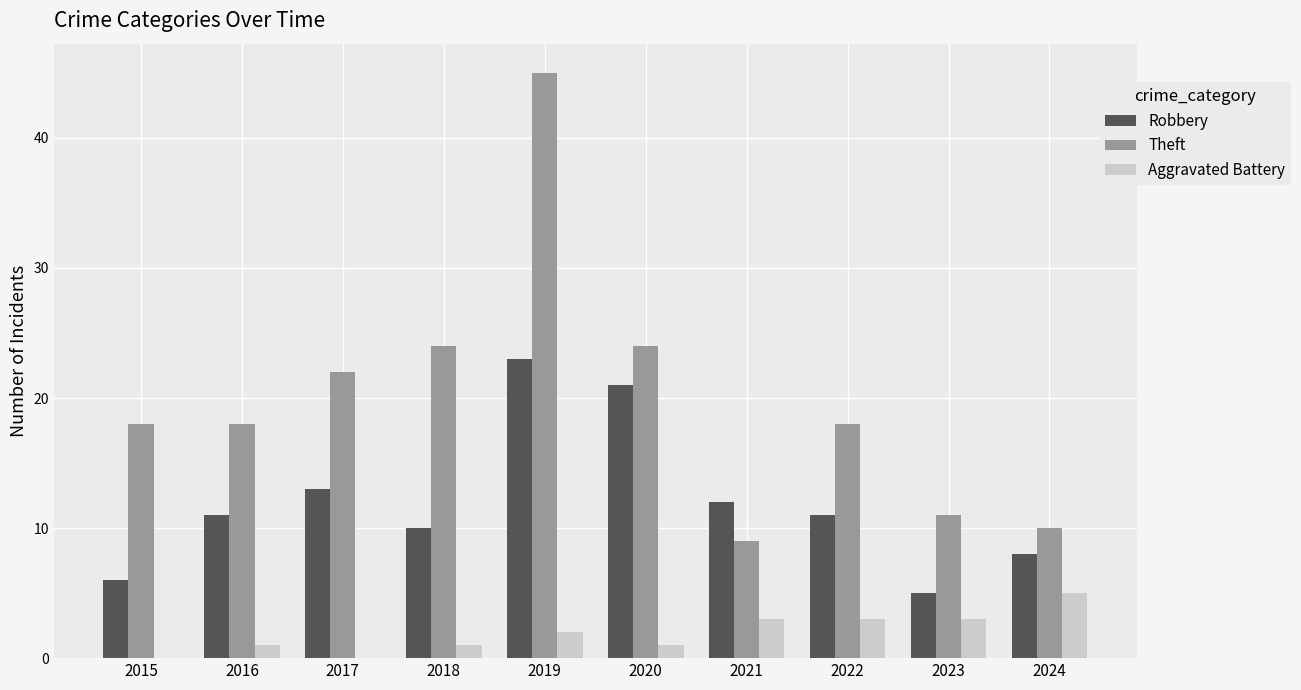

Are the bars grouped side by side (vs. stacked)?

Yes